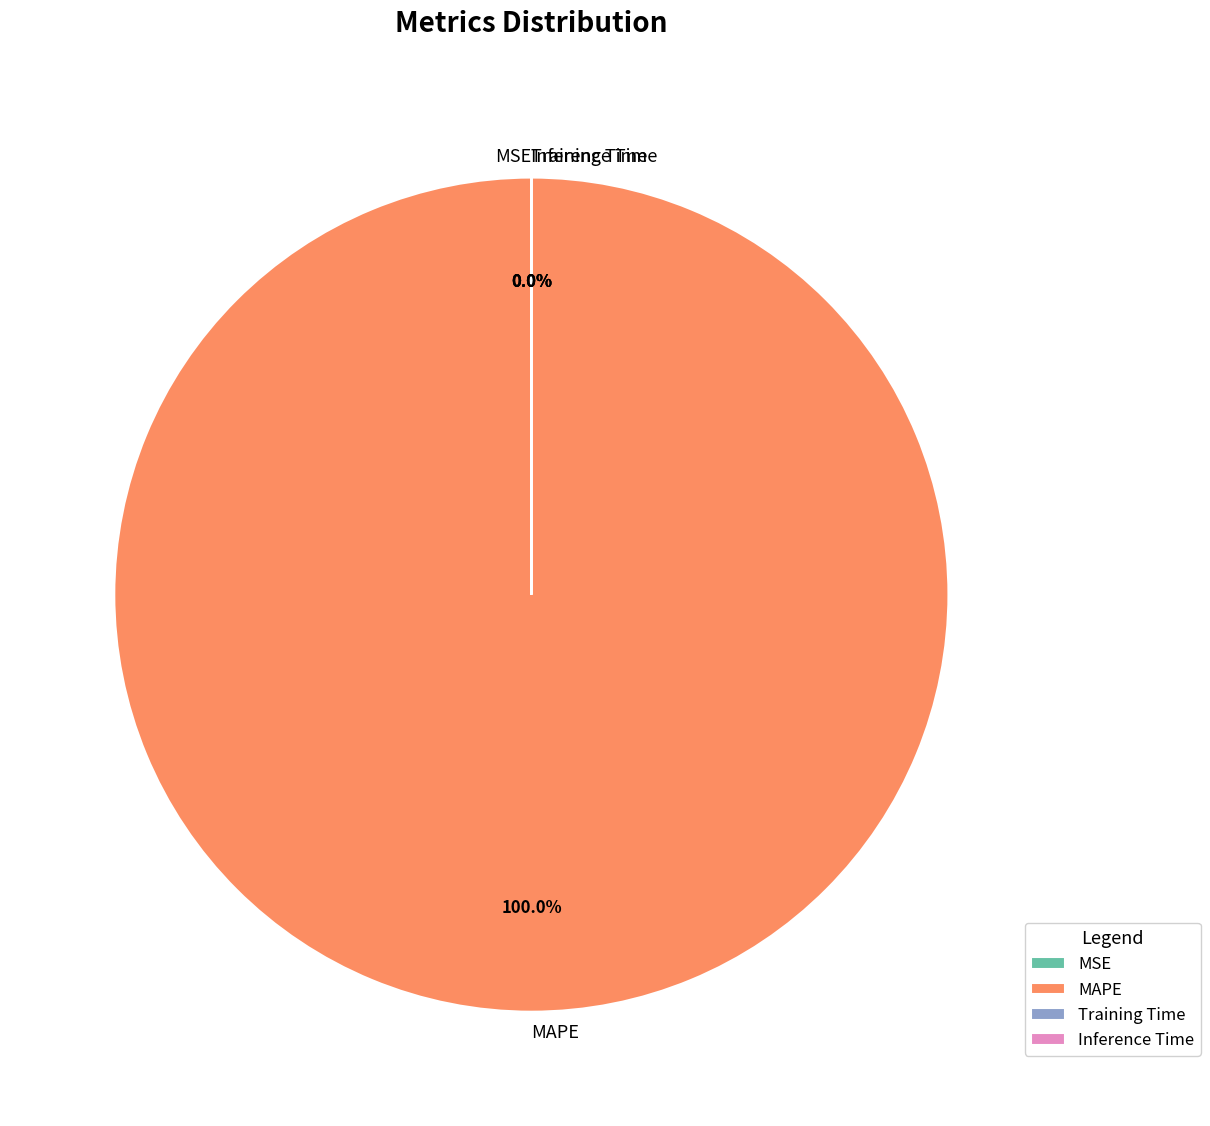

Which category has the biggest portion of the pie?

MAPE